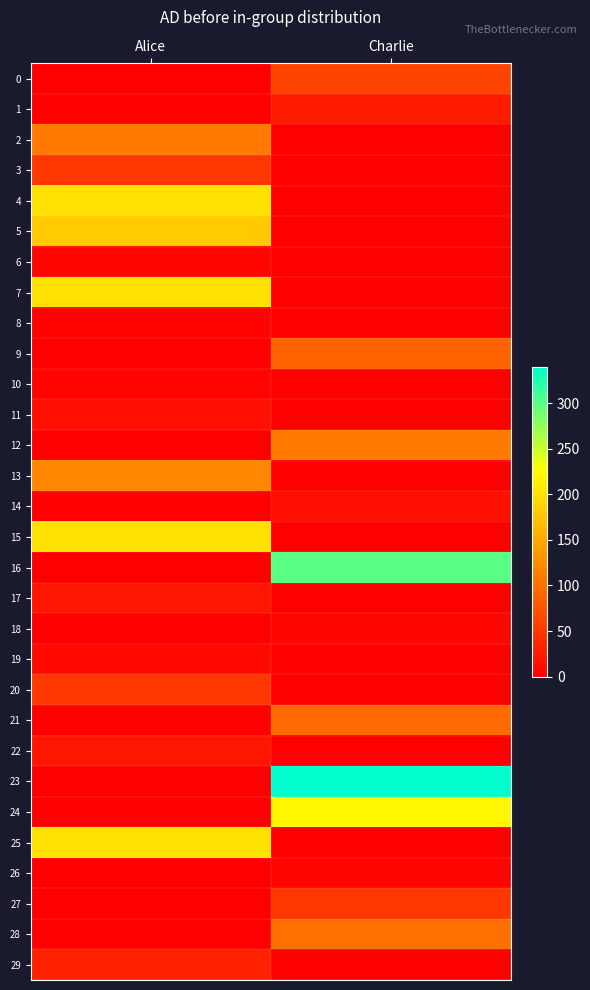

Which has a higher value, Alice or Charlie?

Charlie